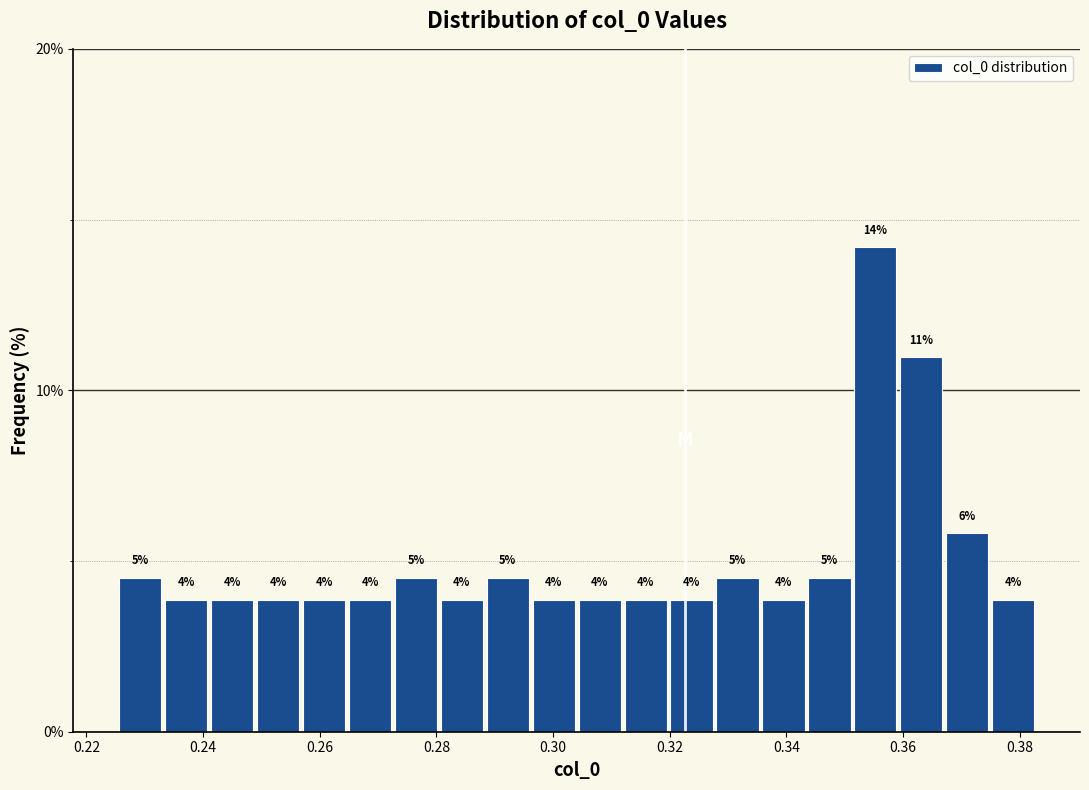

Read against the x-axis, roughly where is the centre of the tallest bar?

0.356